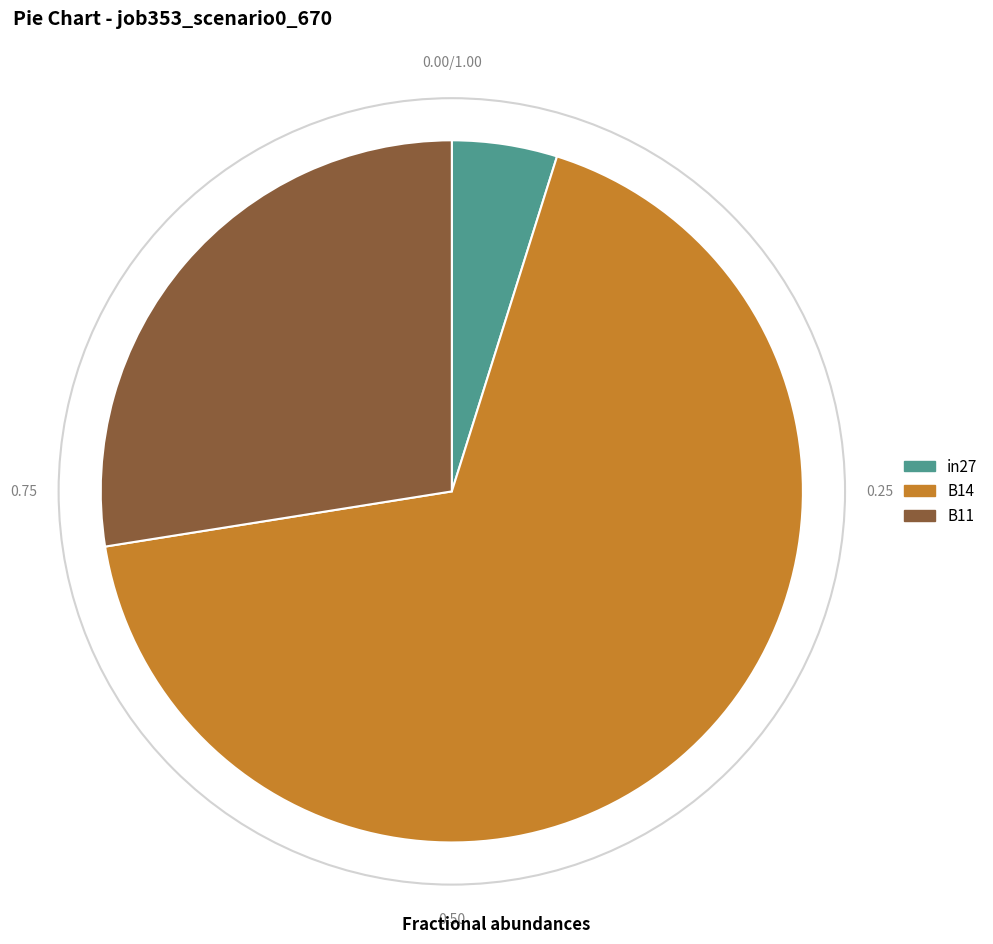

Which slice is the smallest?

in27